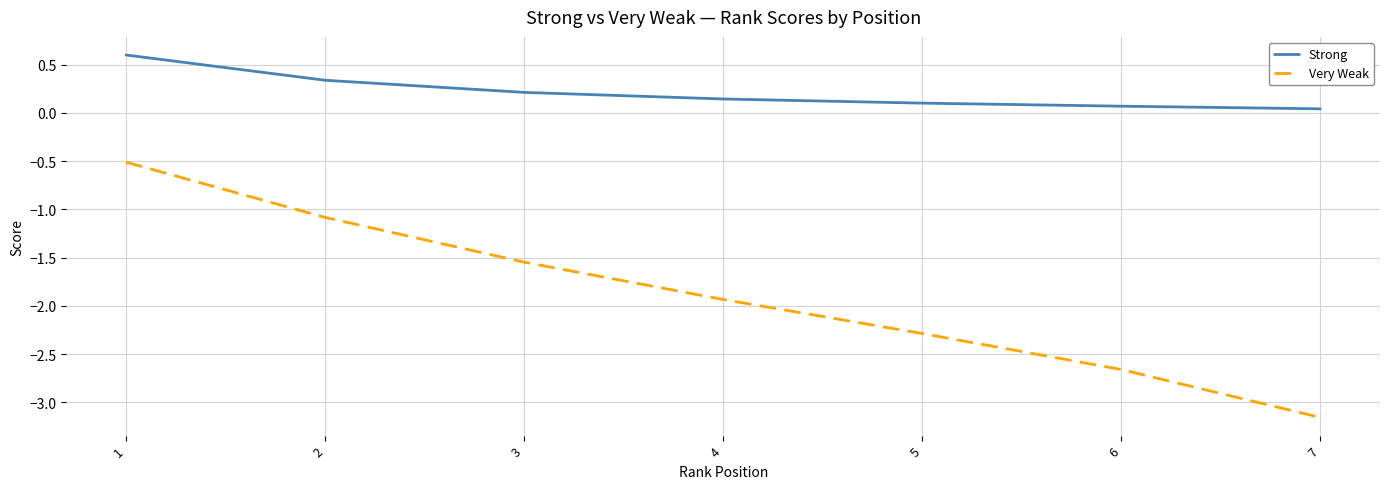

List the series in order of their overall mean, lowest first.

Very Weak, Strong